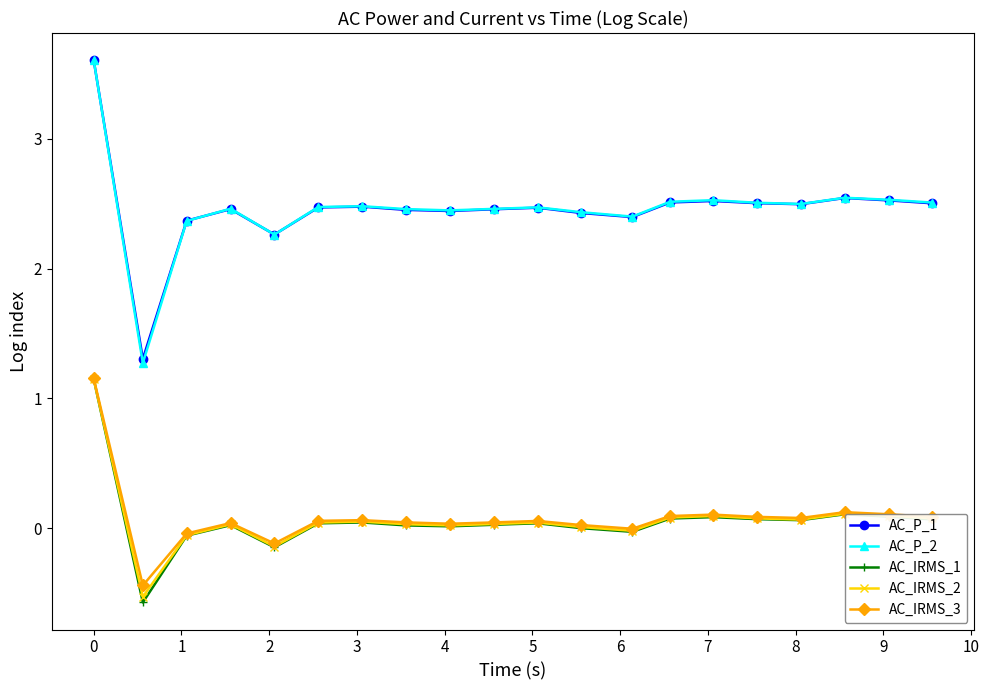

How many interior local valleys does the AC_IRMS_2 series have?

5